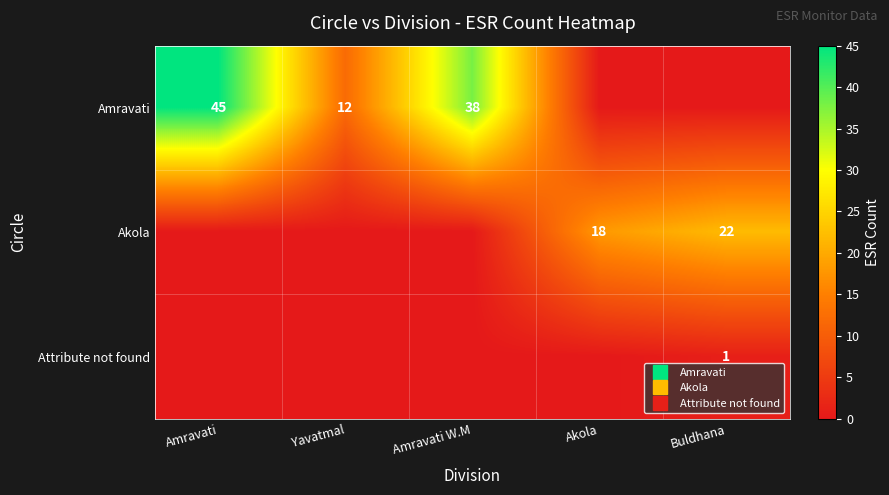

True or false: Attribute not found has a value of 0 at Akola.

True